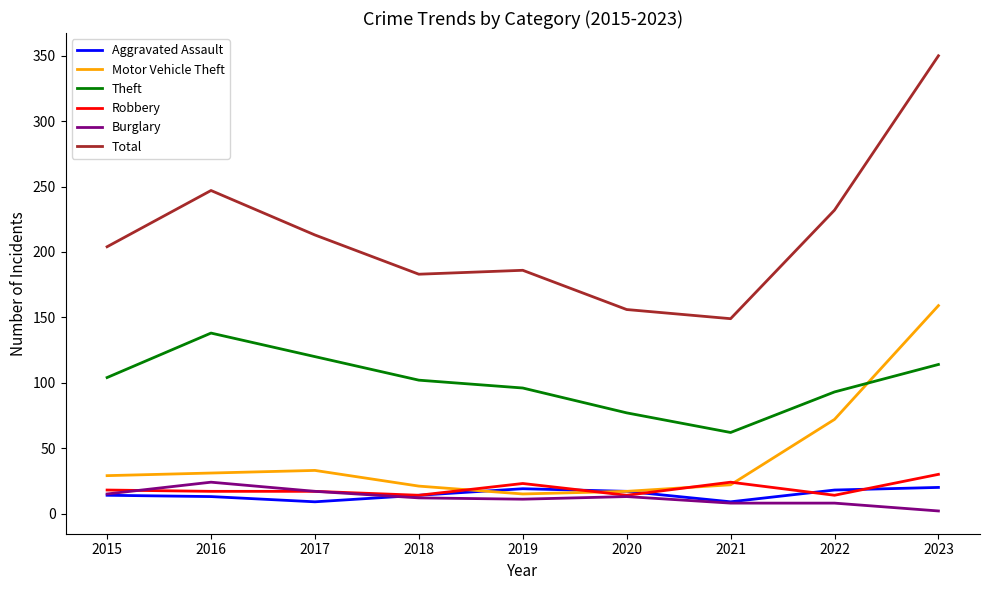

What is the difference between the Robbery values at 2020 and 2017?

3